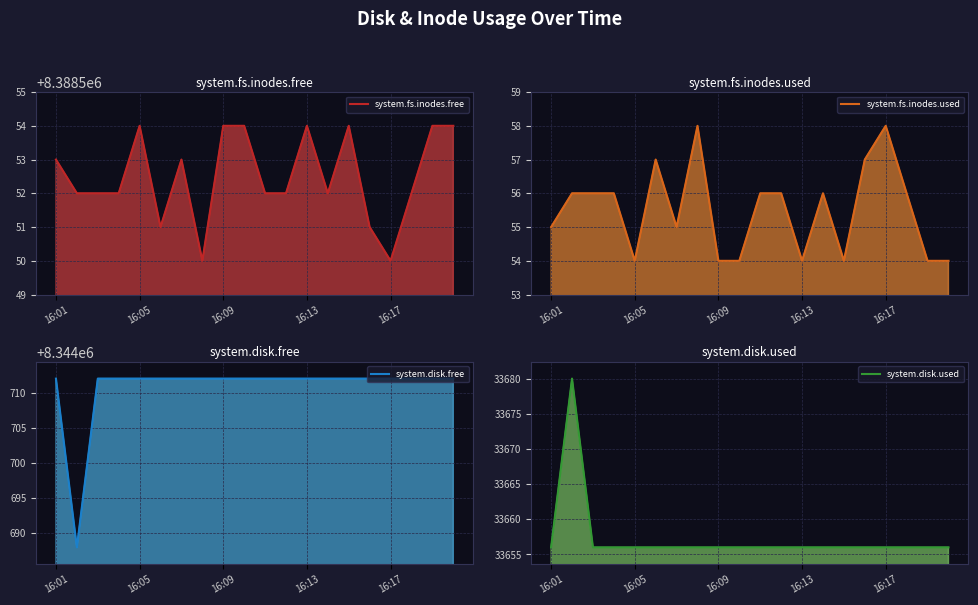

True or false: system.fs.inodes.free and system.disk.free intersect in this chart.

False